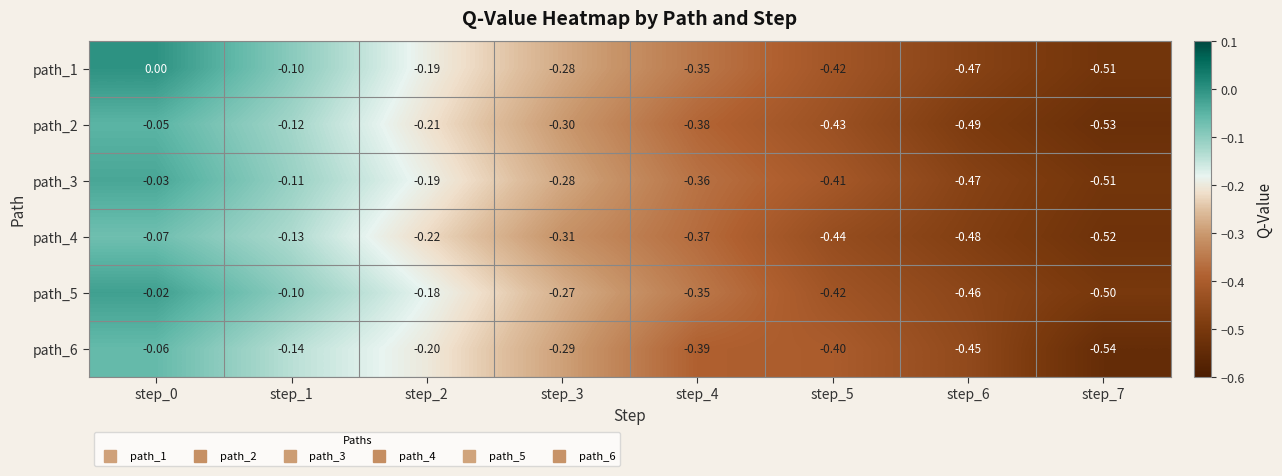

Rank the series at step_1 from lowest to highest value.

path_6, path_4, path_2, path_3, path_5, path_1